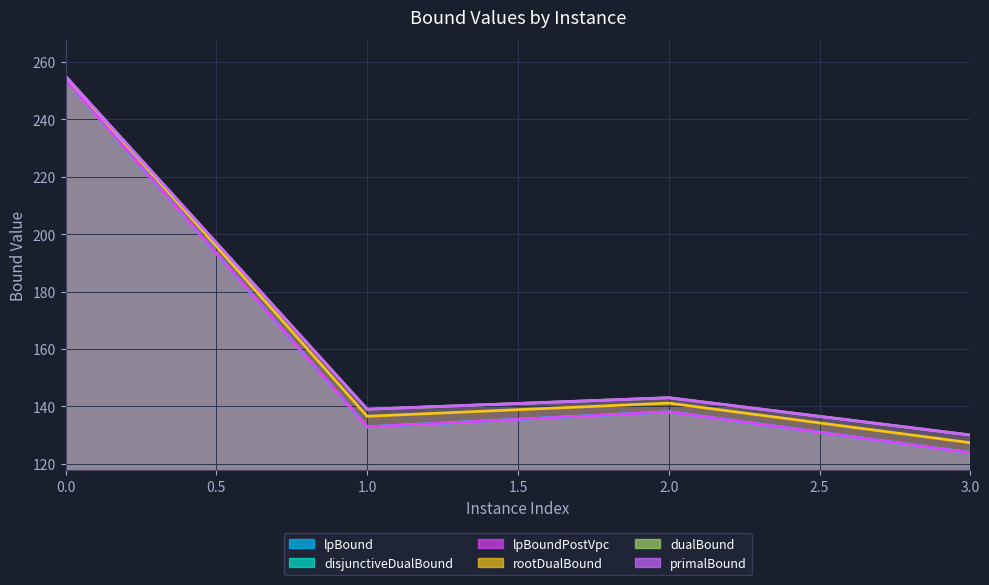

What are all the series names shown in the legend?

lpBound, disjunctiveDualBound, lpBoundPostVpc, rootDualBound, dualBound, primalBound